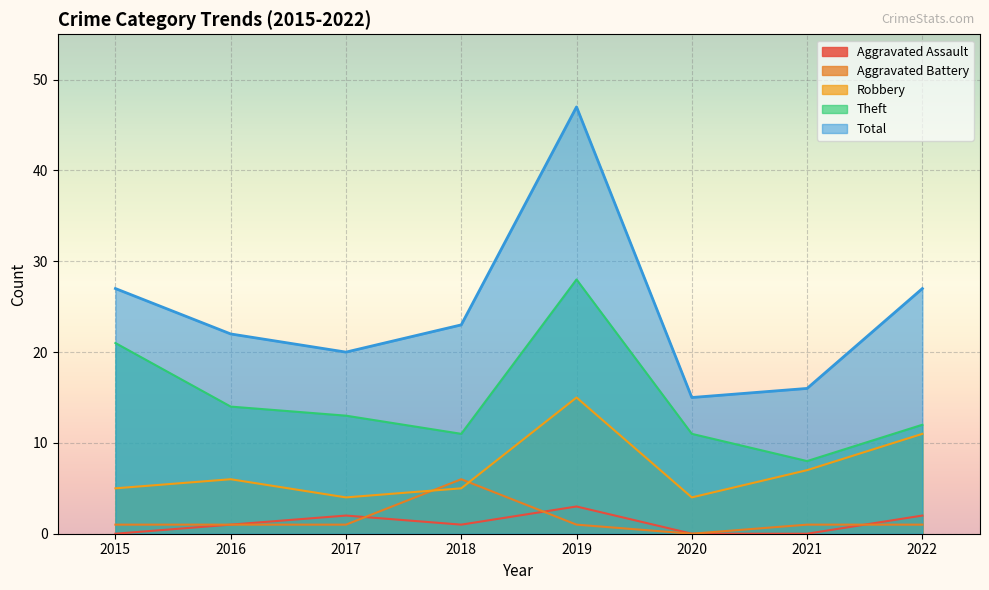

What is the value of the Robbery point at the 1st from the left?

5